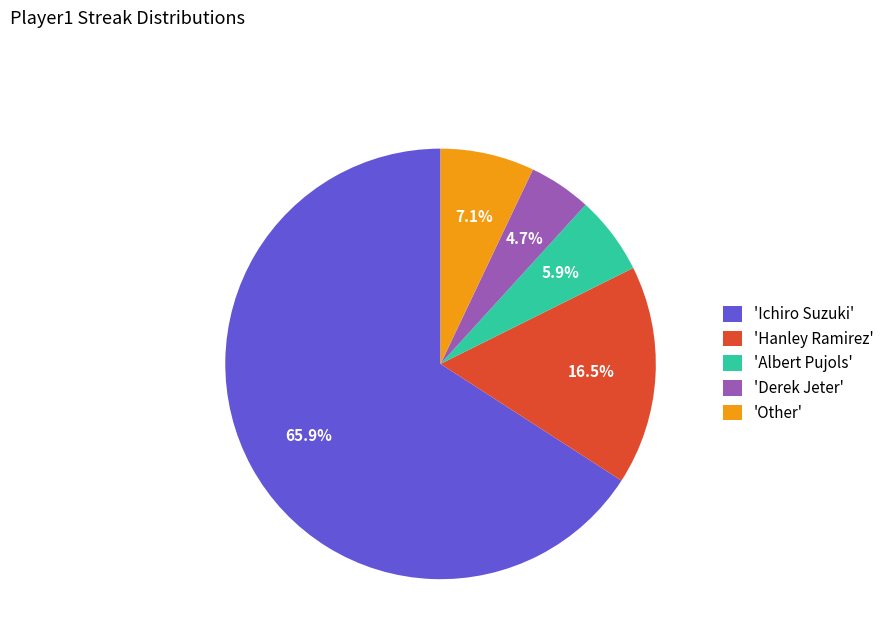

Count the number of slices in the pie.

5